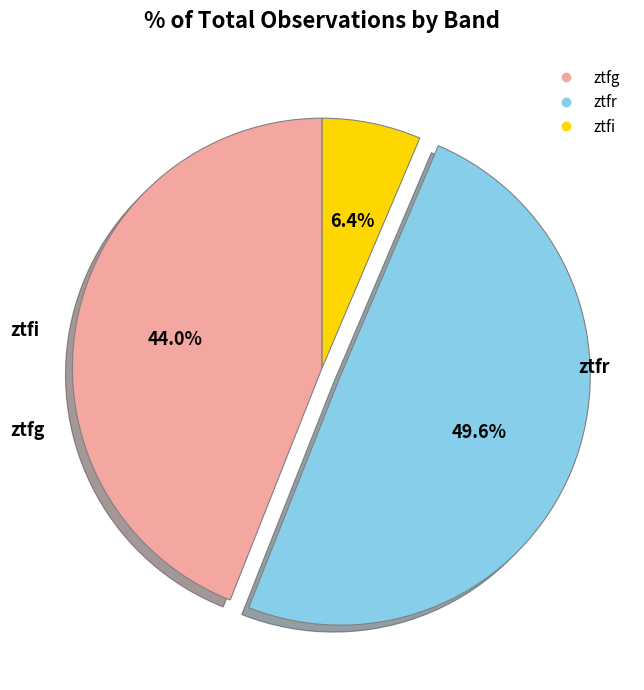

How many segments does this pie chart have?

3